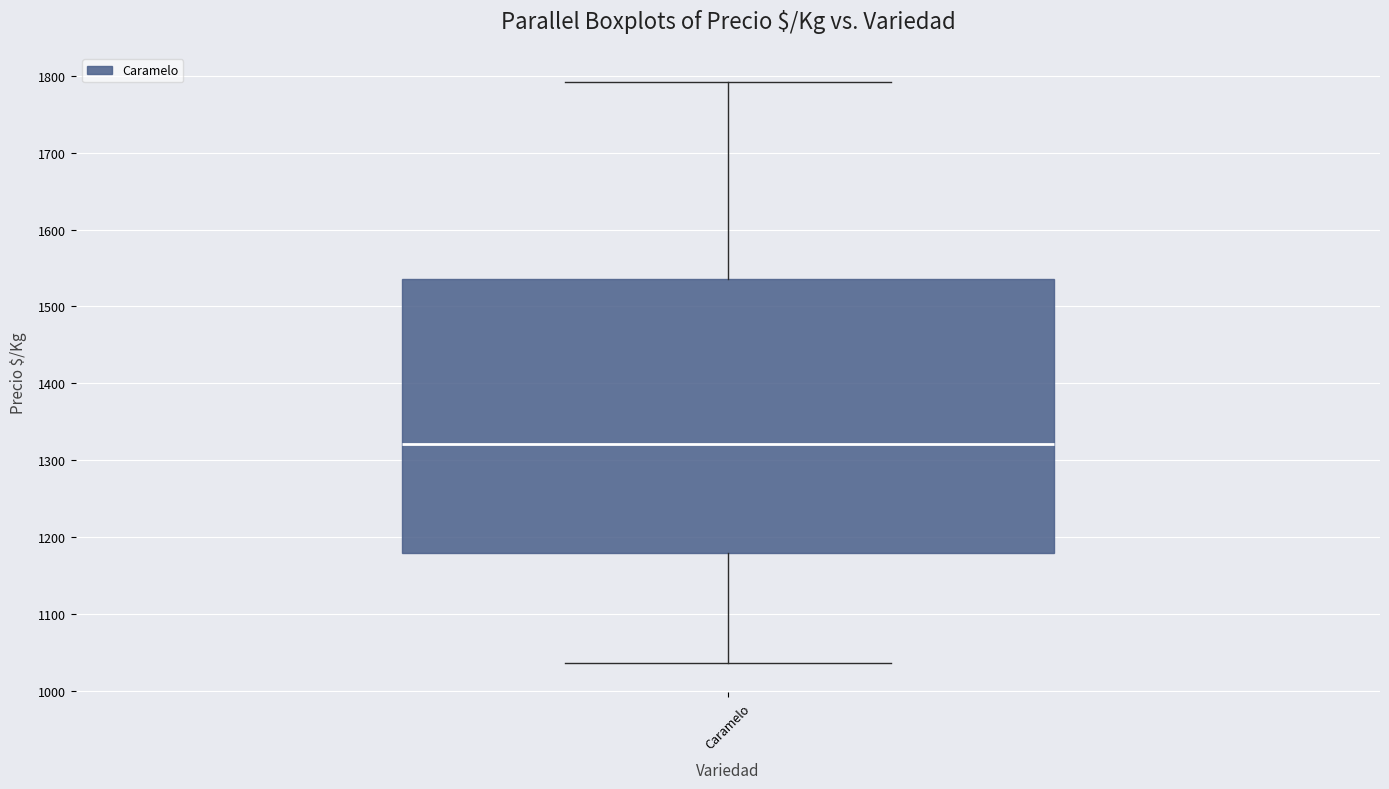

Transcribe this box plot: give where the median line is, the range the box spans, and where the two whiskers end, as read against the y-axis. The values are not printed on the chart, so give them approximately, as read against the axis.

median 1320, box 1180 to 1540, whiskers 1040 to 1790